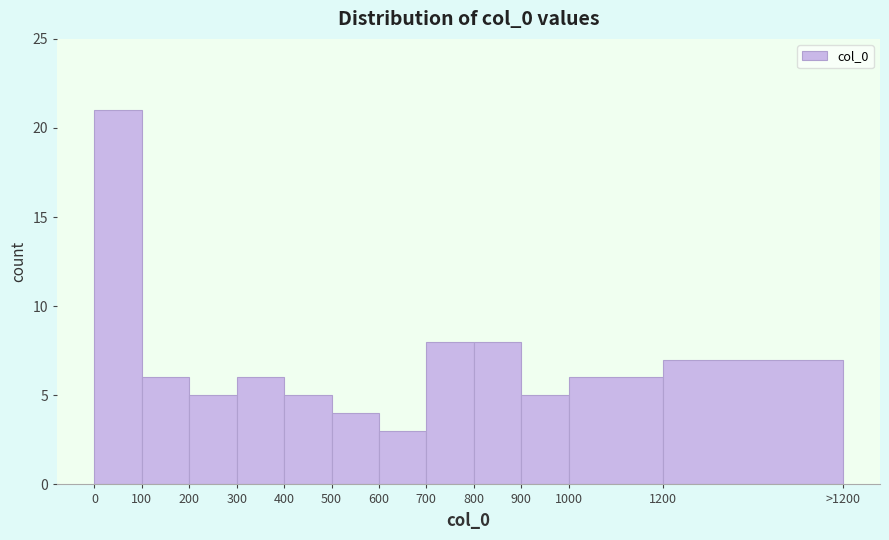

Reading left to right, extract all data points from this chart.

0=21	100=6	200=5	300=6	400=5	500=4	600=3	700=8	800=8	900=5	1000=6	1200=7